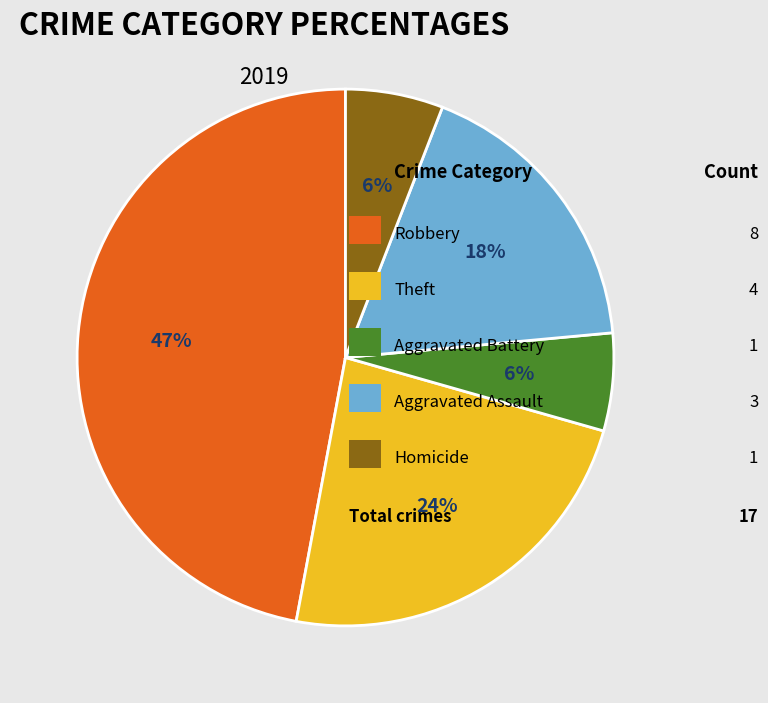

To the nearest percent, what is the difference between the largest and smallest slice percentages?

41%